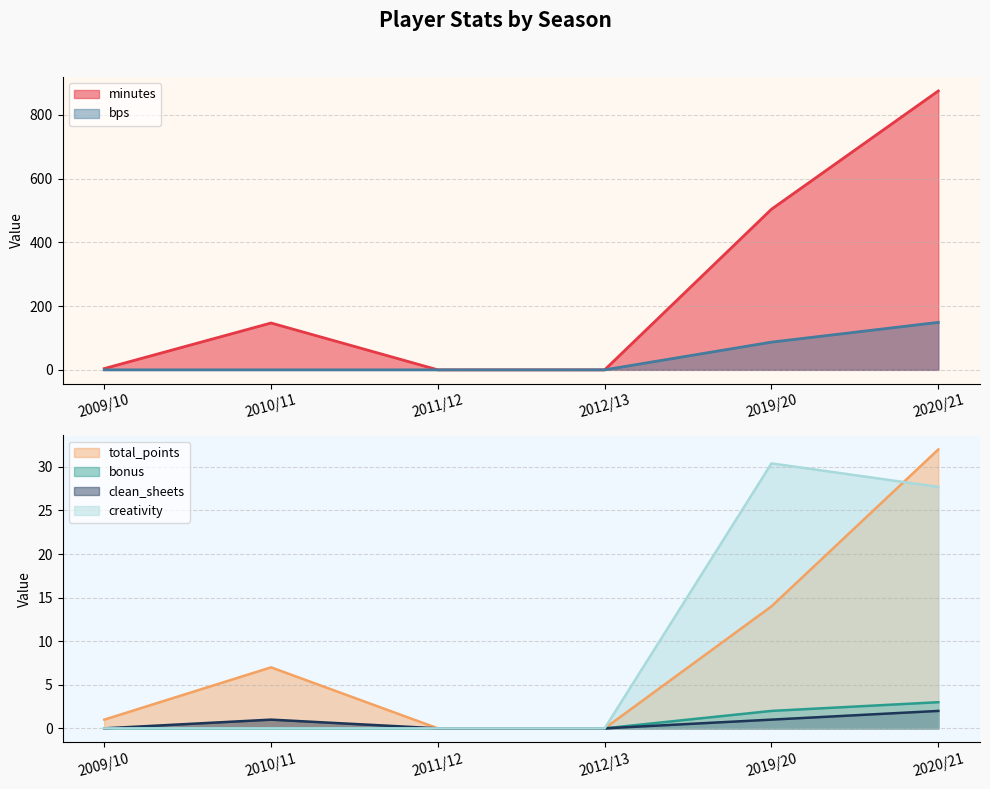

At which category does the chart reach its peak across all series?

2020/21